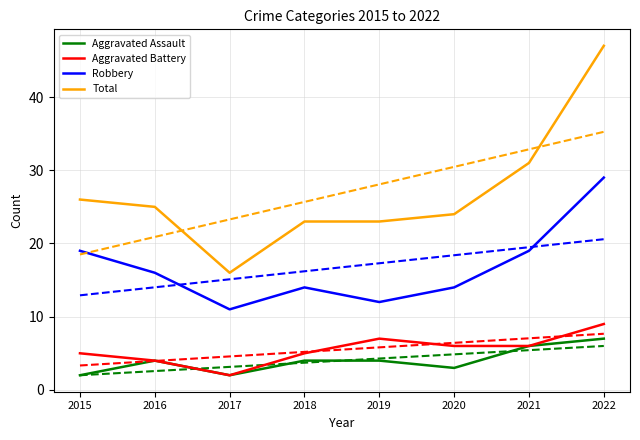

Which has a higher value, 2017 or 2019?

2019